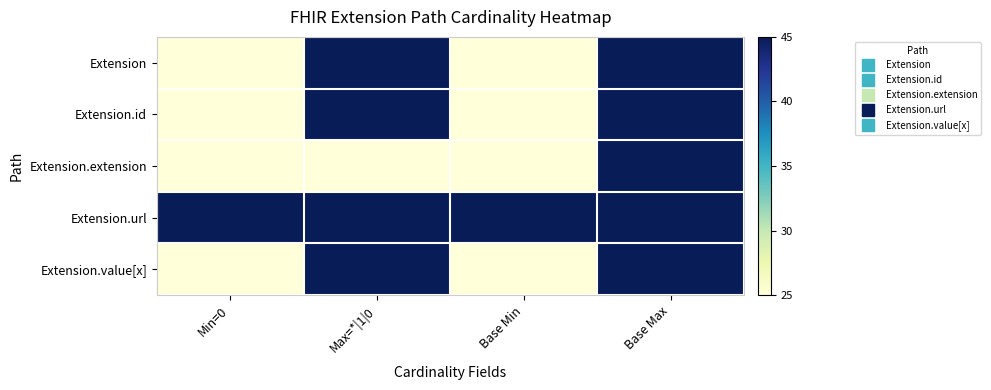

What is the total value across all series at Min=0?

145